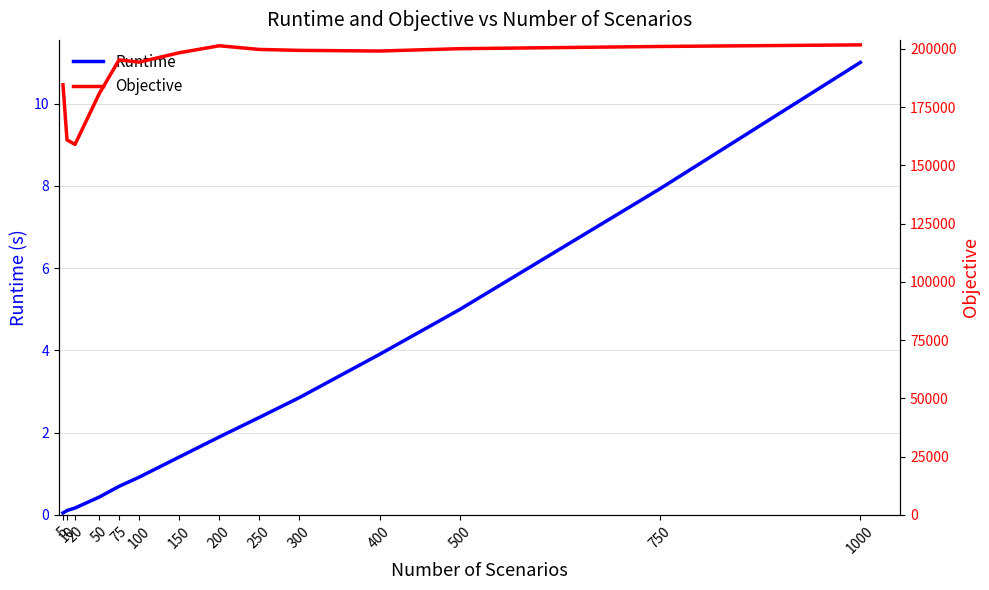

True or false: Objective and Runtime cross at least once.

False